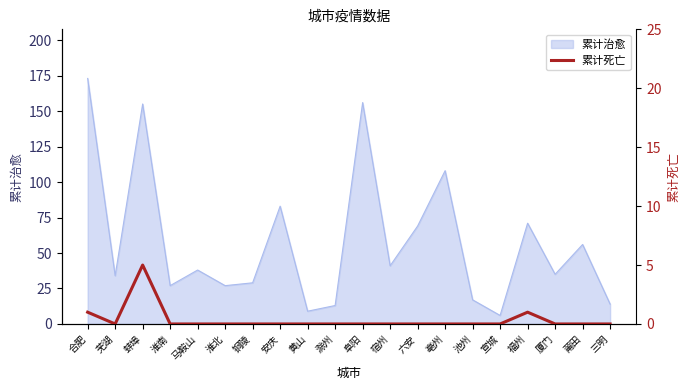

What is the maximum value for 累计治愈?

173